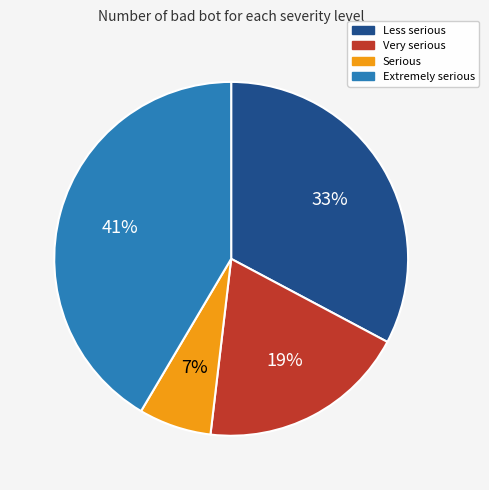

To the nearest percent, what is the difference between the Serious and Less serious slice percentages?

26%